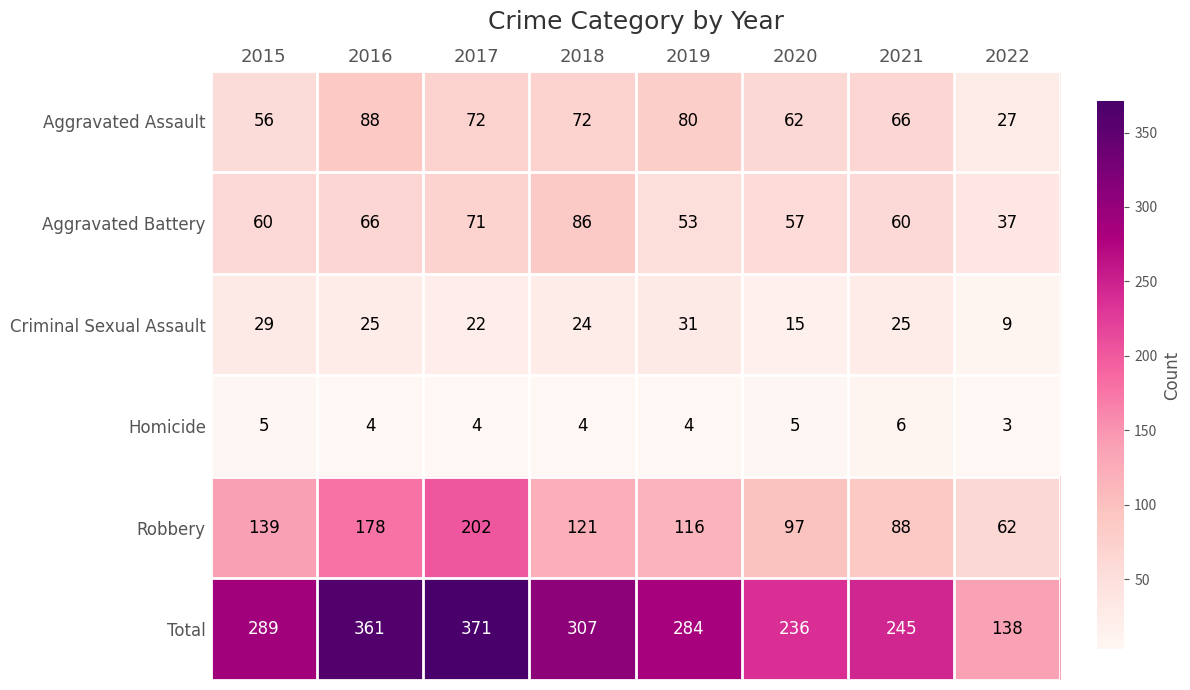

Count the number of categories in the chart.

8